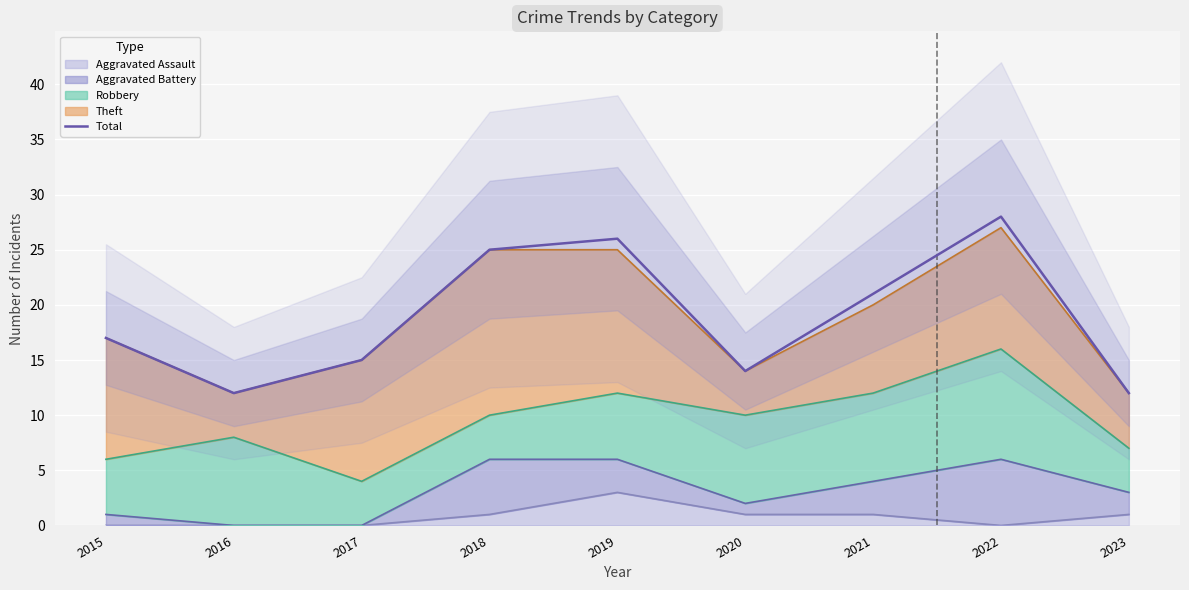

What is the minimum value shown in the chart?

12